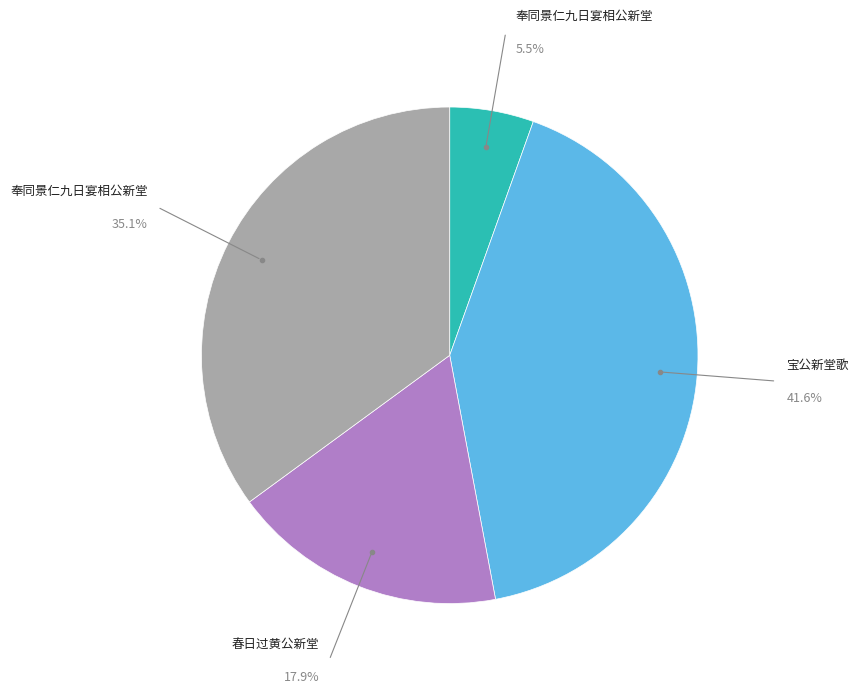

Is there any slice that represents more than half of the pie?

No